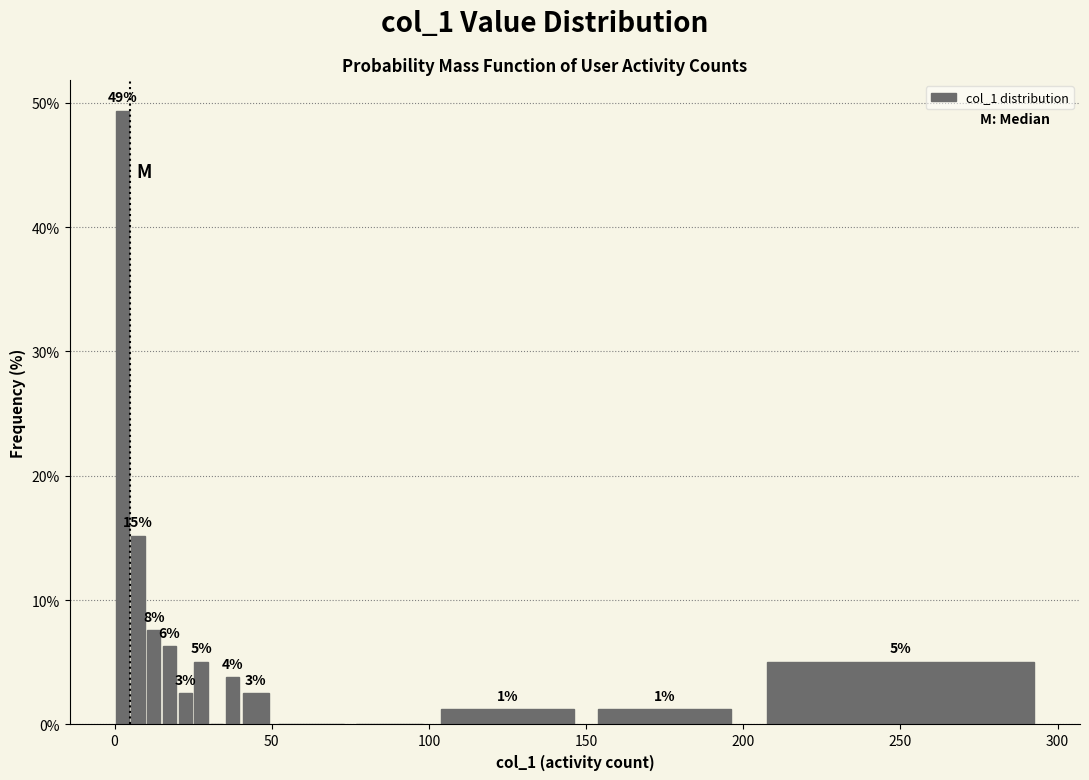

Around what value on the x-axis is the tallest bar? Give the approximate position of its centre, as read against the axis.

5